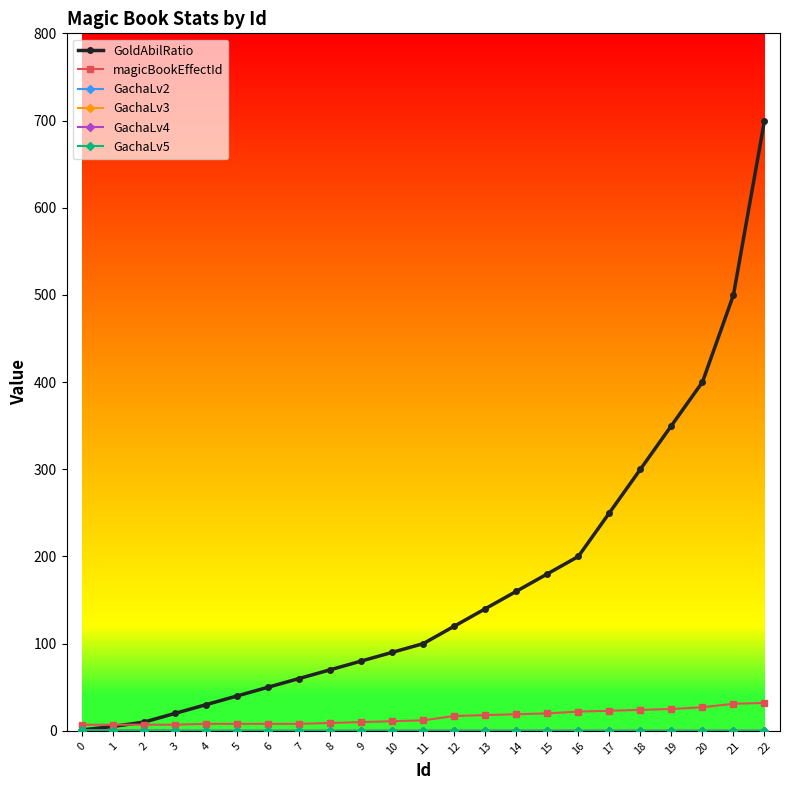

Which category has the highest value across all series?

22